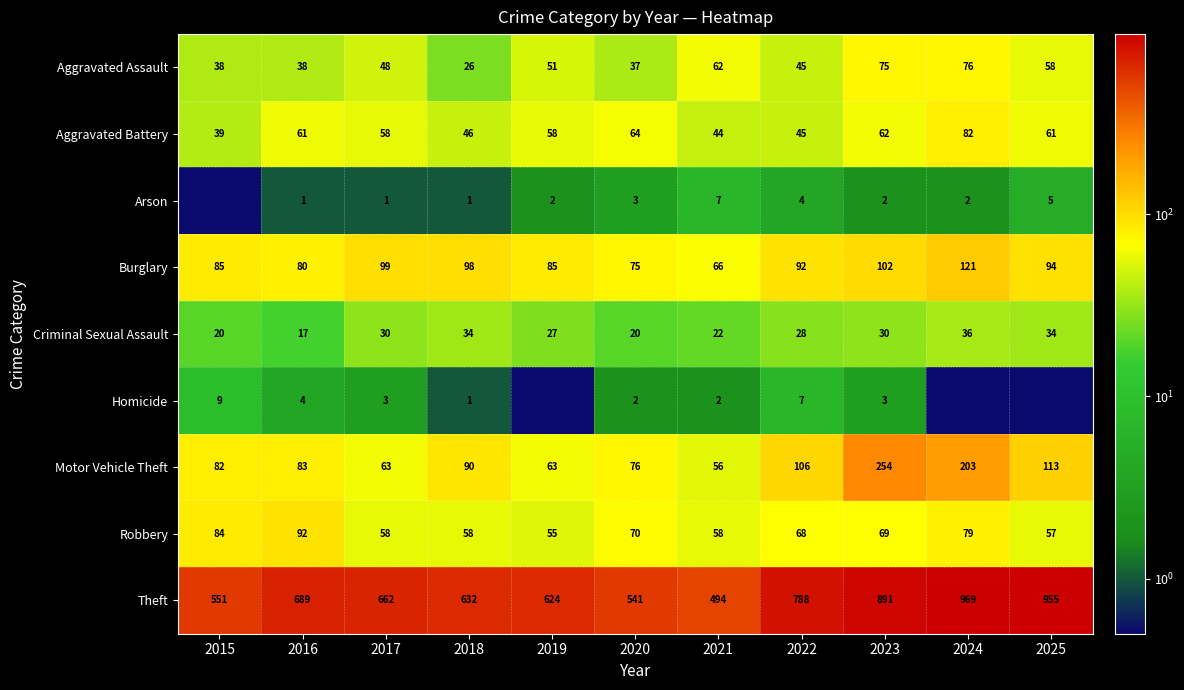

What is the total value across all series at 2018?

986.0